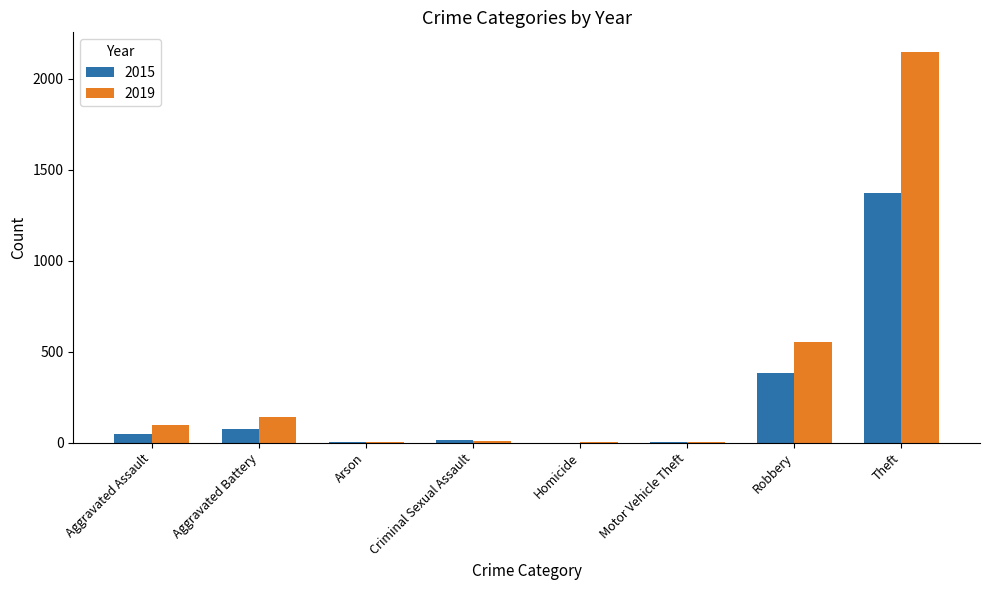

What is the total value across all series at Robbery?

936